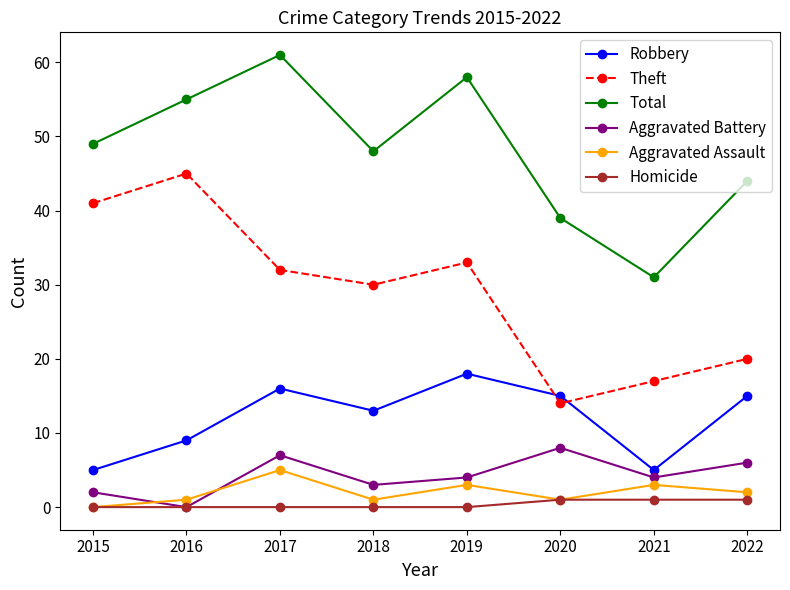

What is the value of the Robbery point at the 1st from the left?

5